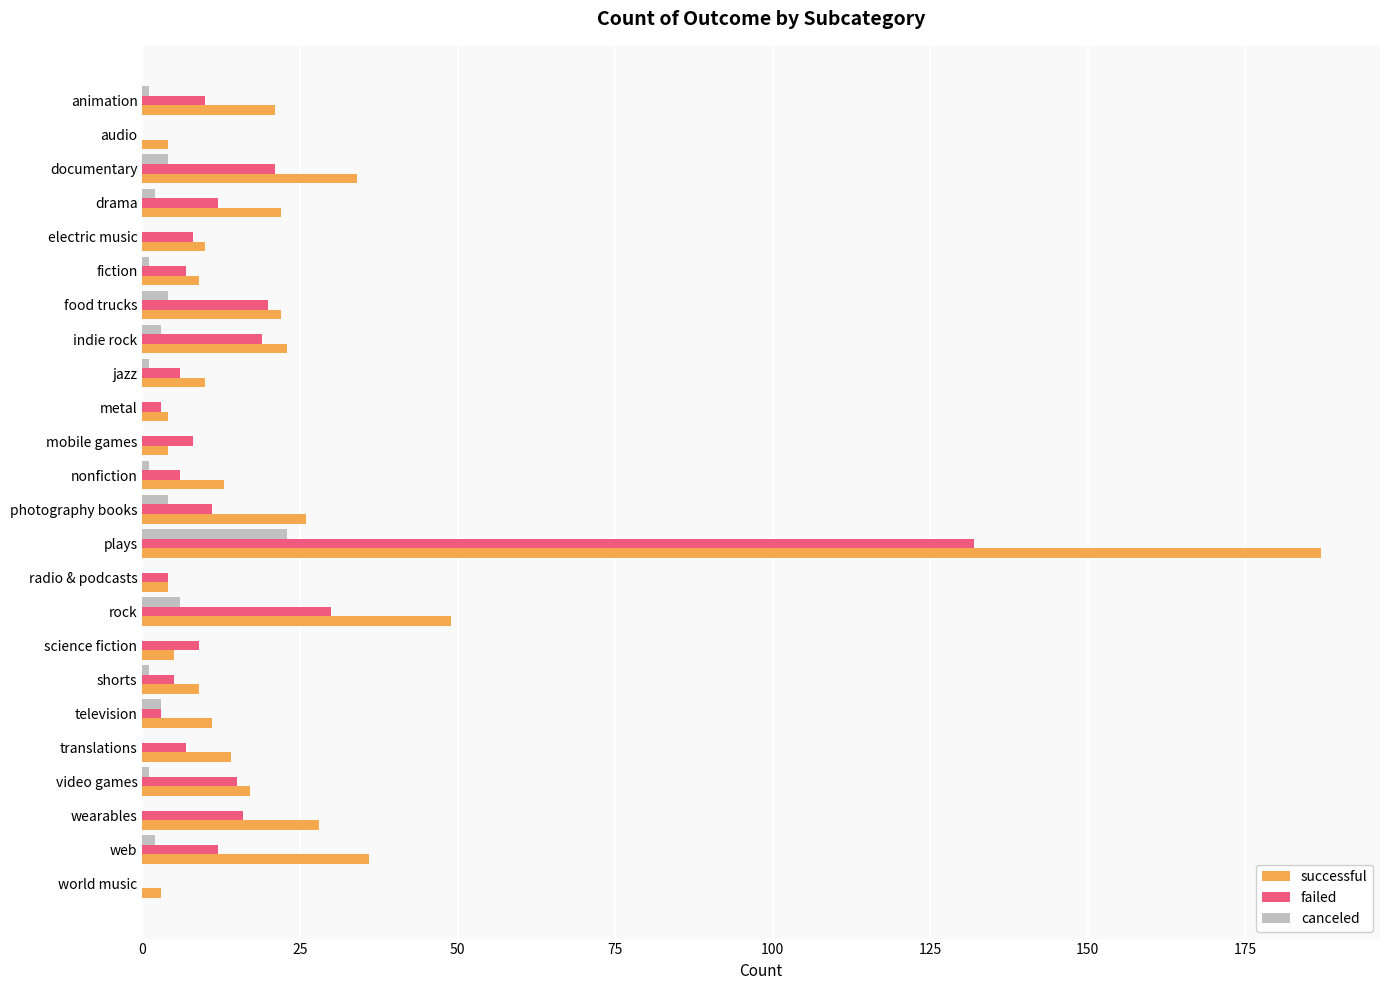

The value of canceled at world music is -12. True or false?

False